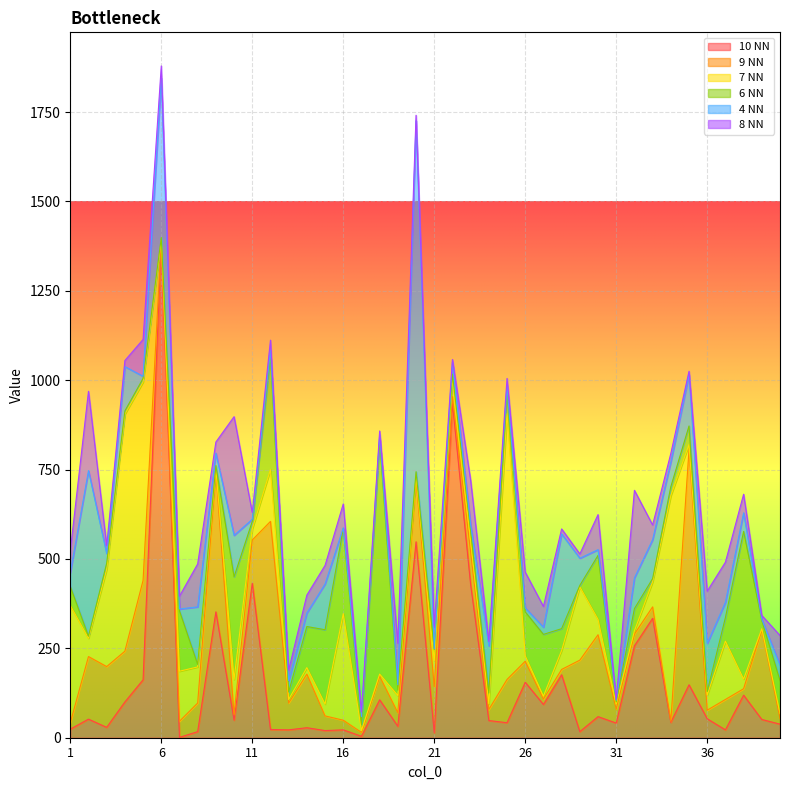

Which has a higher value, 18 or 15?

18